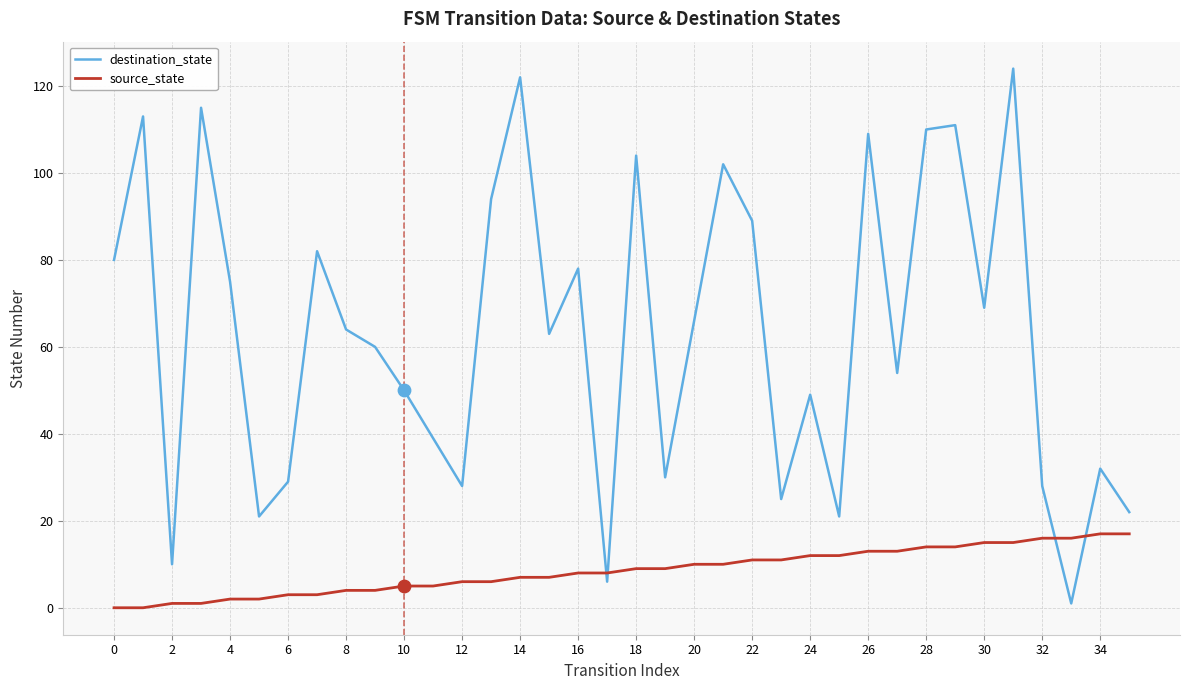

Which series has the largest range (max minus min)?

destination_state